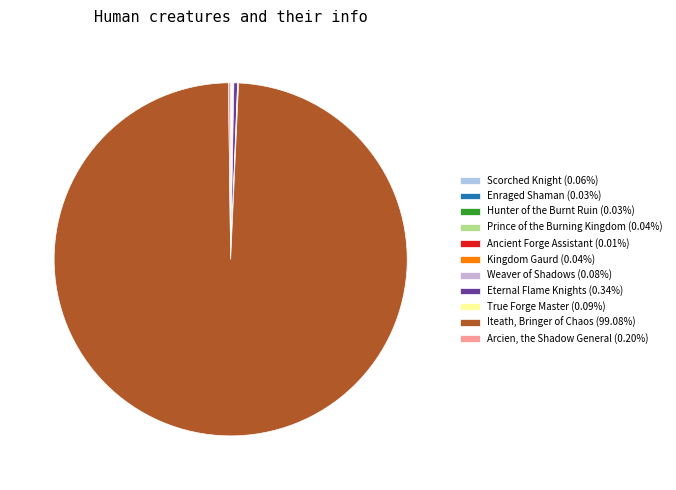

Rank the categories by value from highest to lowest.

Iteath, Bringer of Chaos, Eternal Flame Knights, Arcien, the Shadow General, True Forge Master, Weaver of Shadows, Scorched Knight, Kingdom Gaurd, Prince of the Burning Kingdom, Hunter of the Burnt Ruin, Enraged Shaman, Ancient Forge Assistant